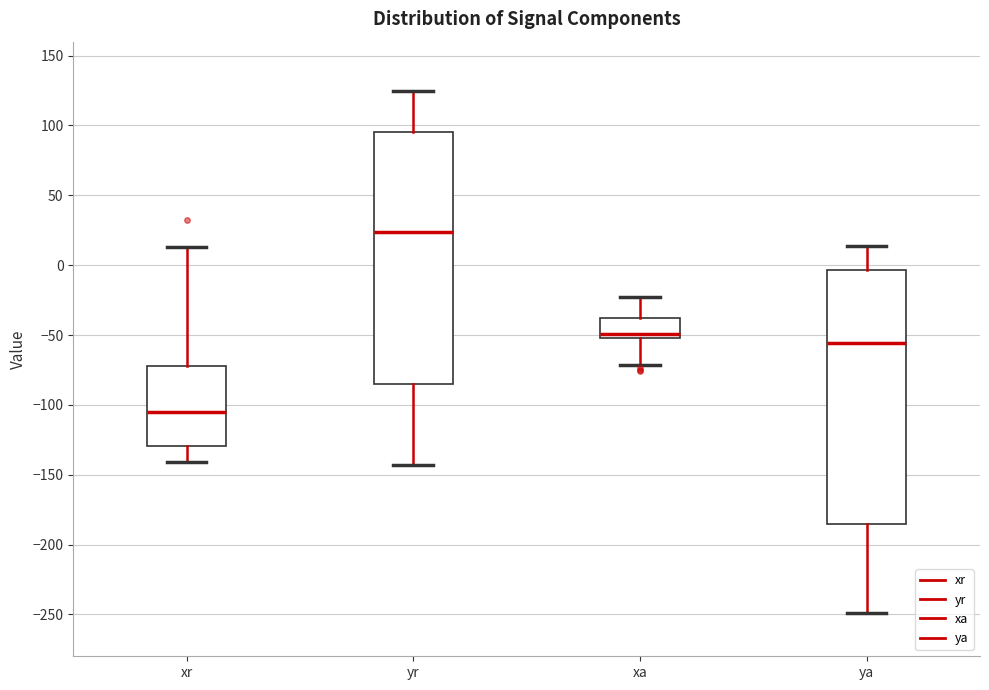

Which box's median line is the lowest?

xr